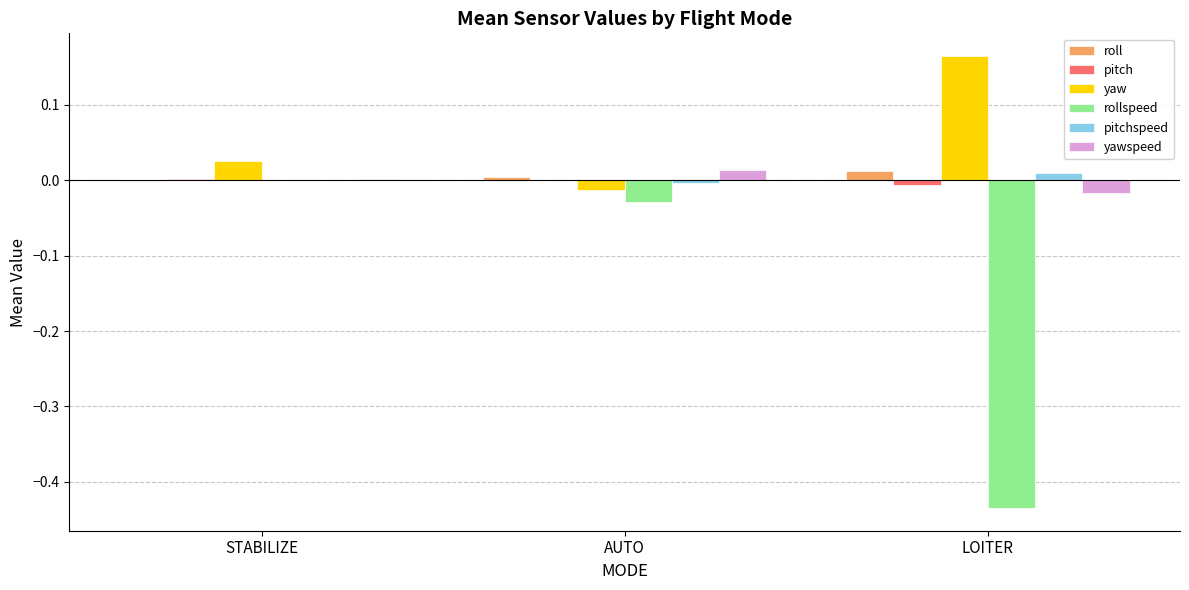

How many groups of bars are there?

3